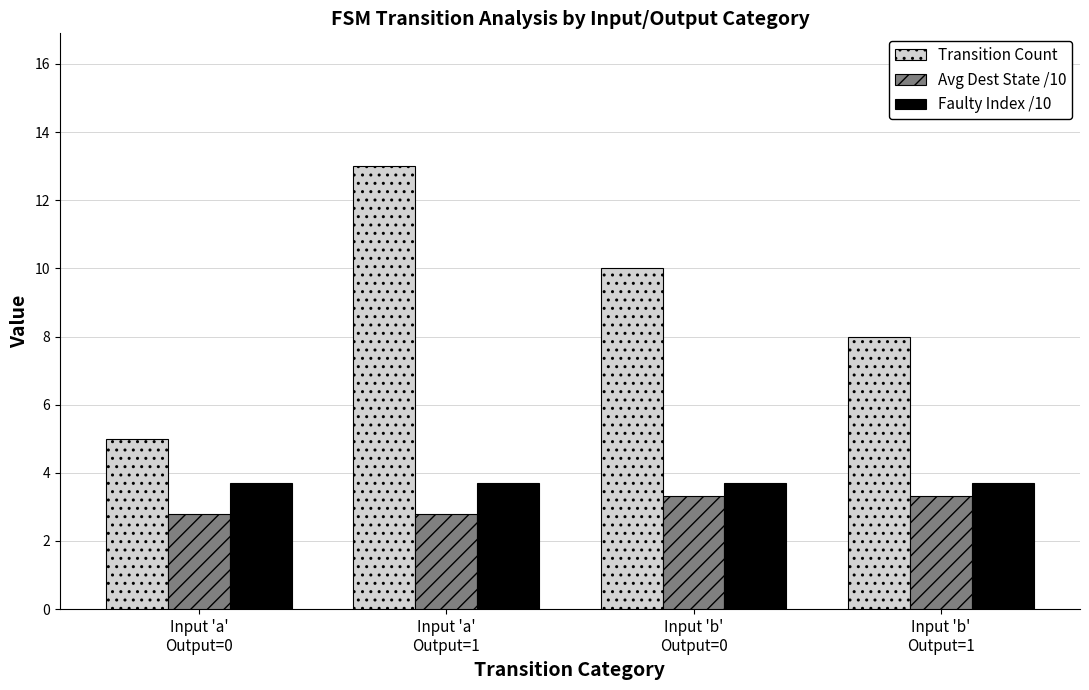

How many data points does each series have?

4